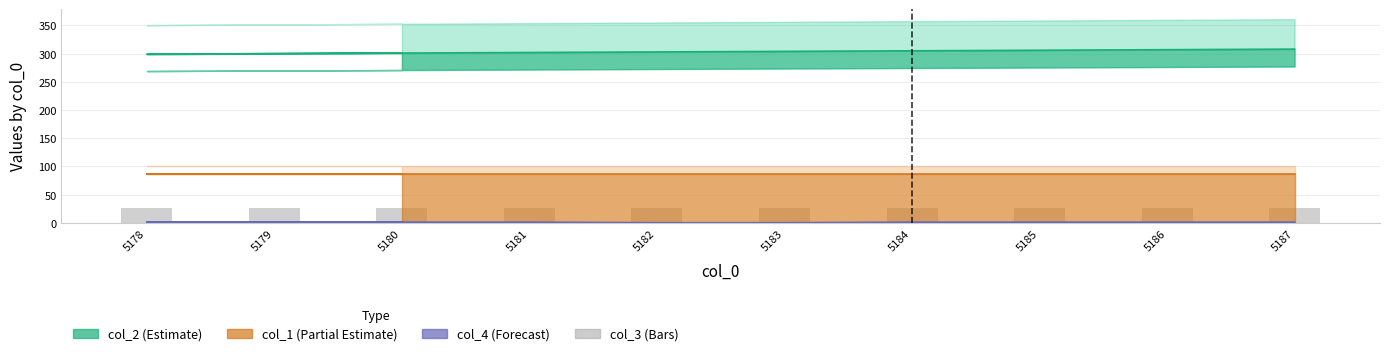

How many values in the col_2 line series are below 304?

5